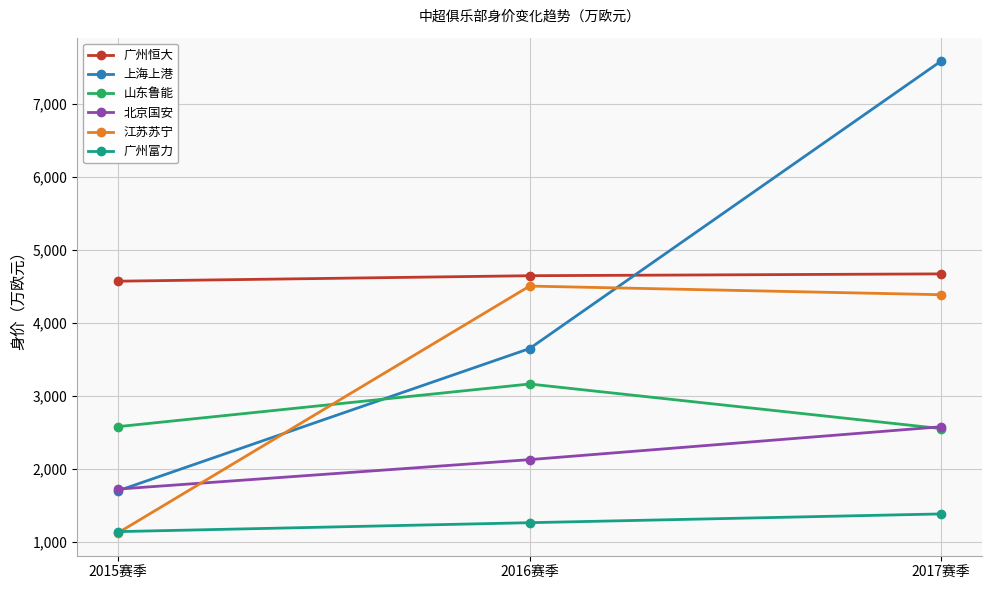

At which category does the chart reach its minimum across all series?

2015赛季